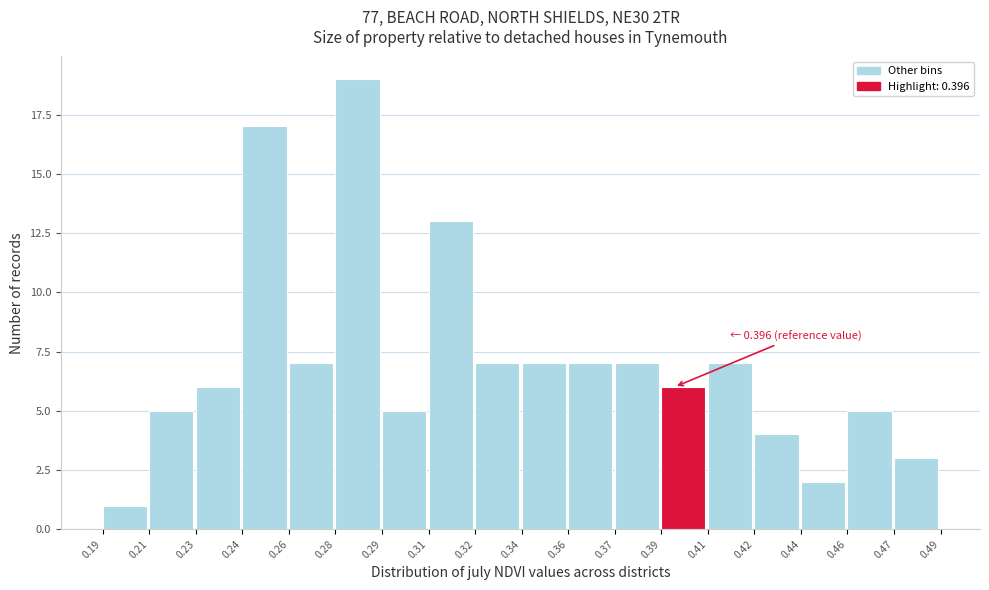

Reading left to right, transcribe all the data shown in this chart.

1	5	6	17	7	19	5	13	7	7	7	7	6	7	4	2	5	3